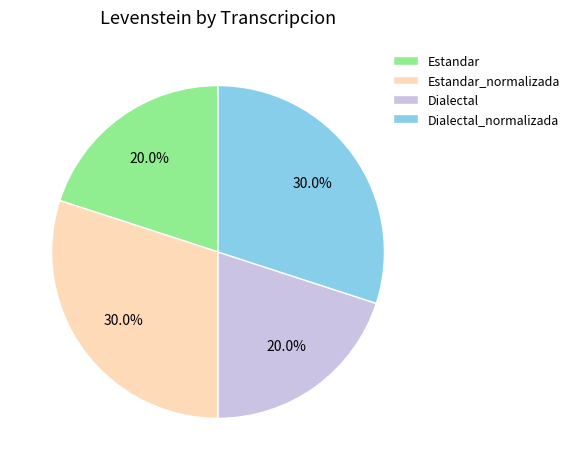

To the nearest percent, what is the combined percentage of Estandar and Dialectal_normalizada?

50%